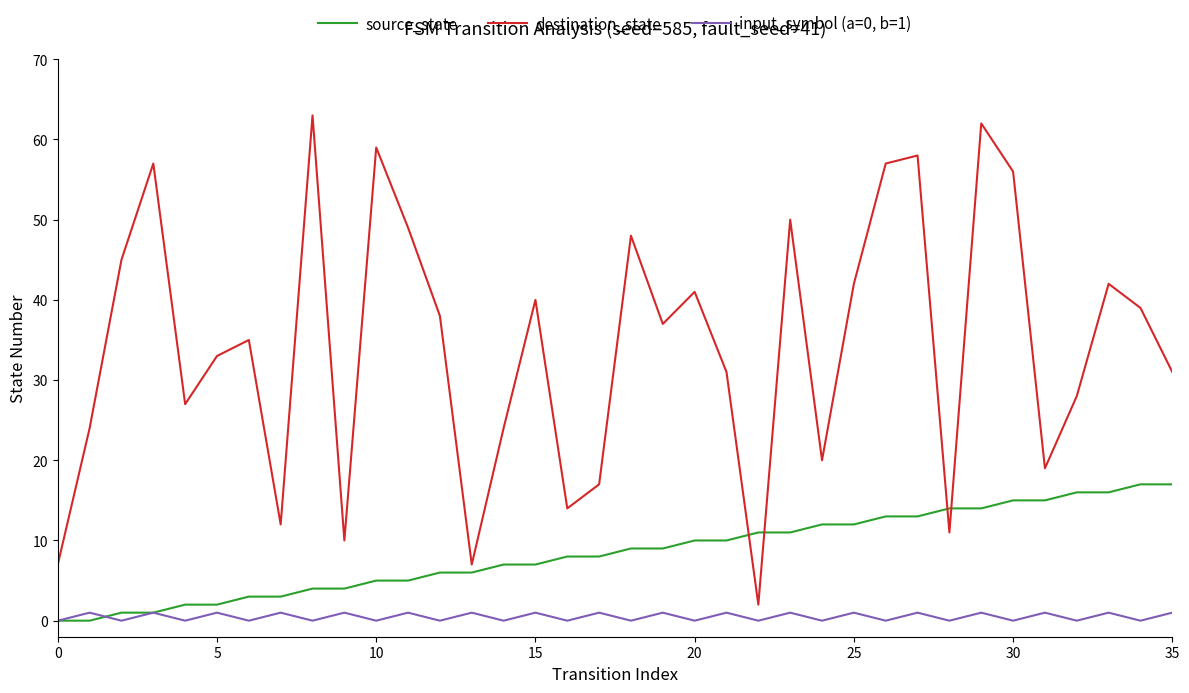

What is the maximum value shown in the chart?

63